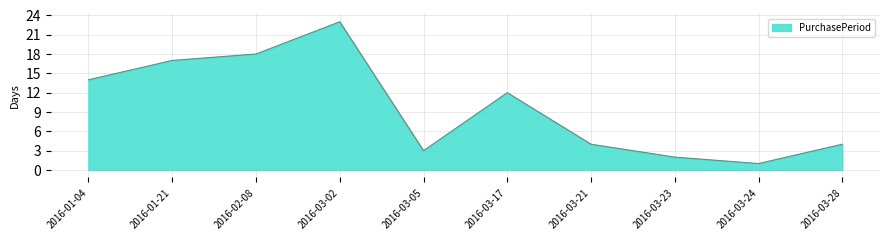

What is the change in value from 2016-03-02 to 2016-03-28?

-19